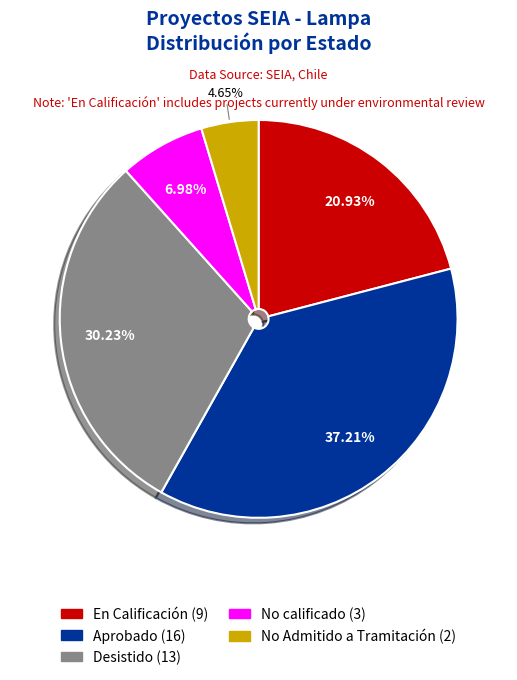

To the nearest percent, what is the average slice percentage?

20%